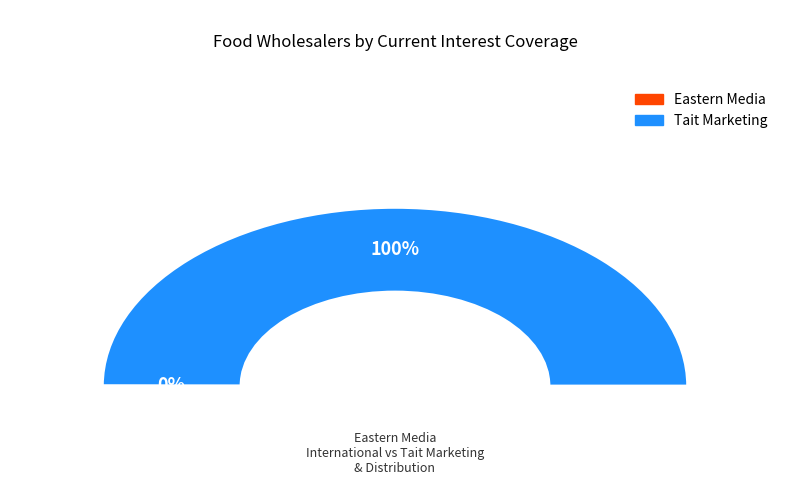

Which slice is the smallest?

Eastern Media International Corporation